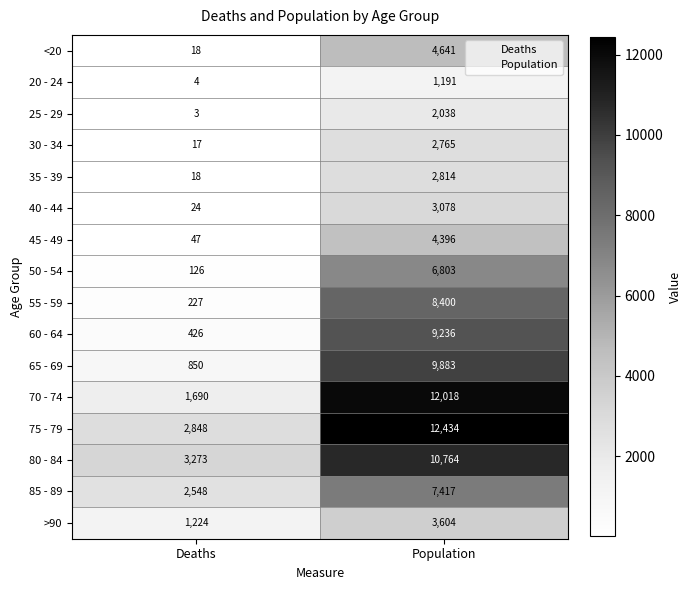

What is the difference between the maximum and minimum values in the 60 - 64 series?

8810